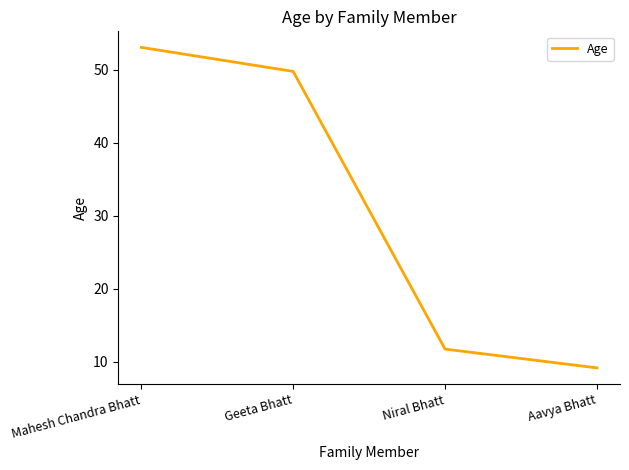

Reading right to left, list all the values displayed in this chart.

9.2	11.7	49.8	53.0